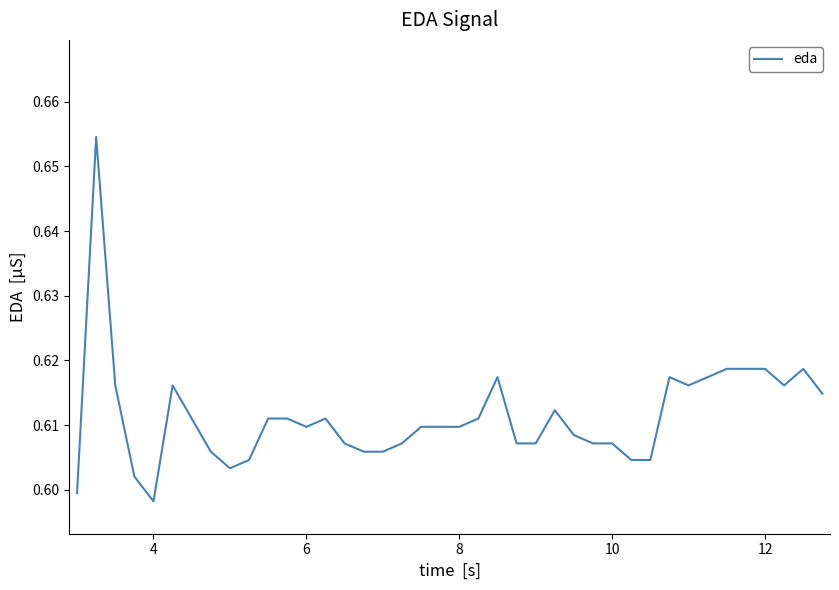

Count the values in the range 0 to 1.

40